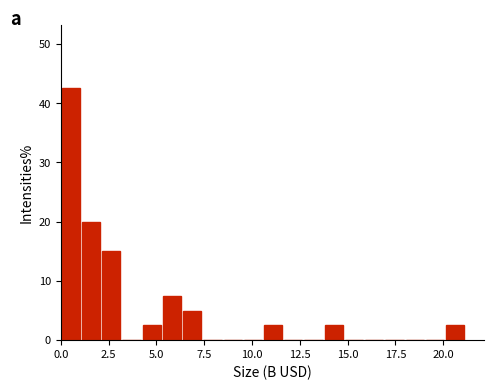

Read against the x-axis, roughly where is the centre of the tallest bar?

0.5